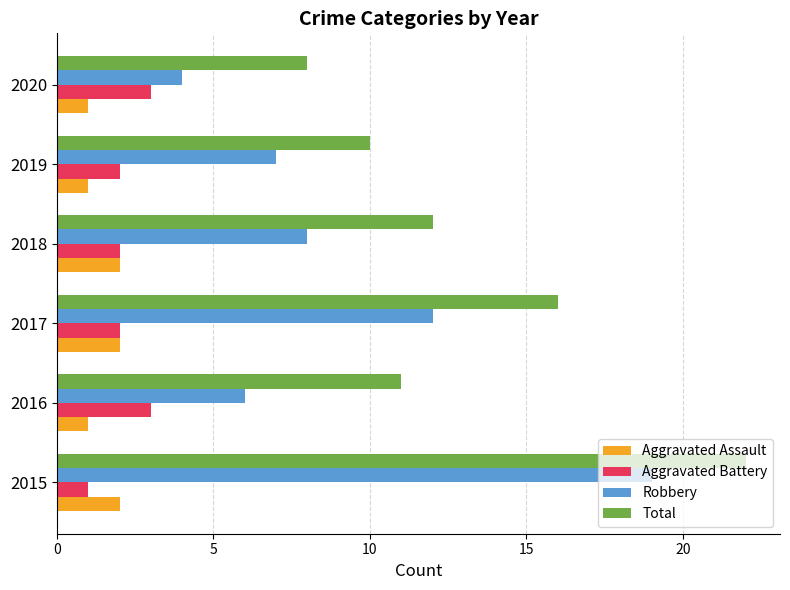

True or false: Total has a value of 7 at 2018.

False